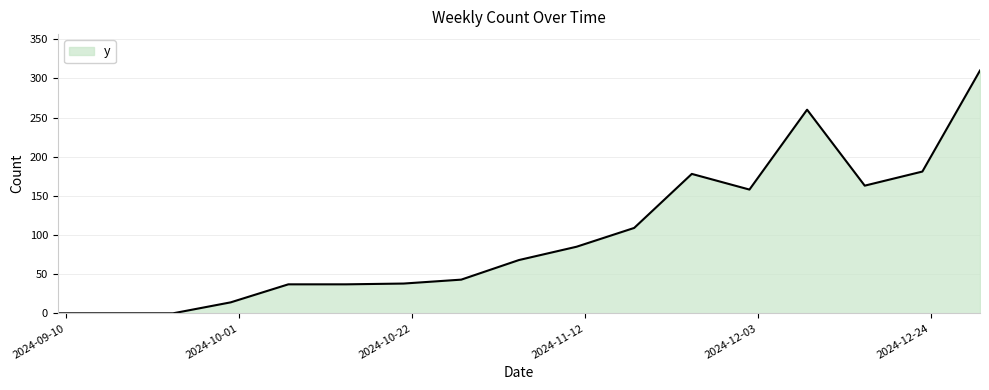

What is the greatest value displayed?

310